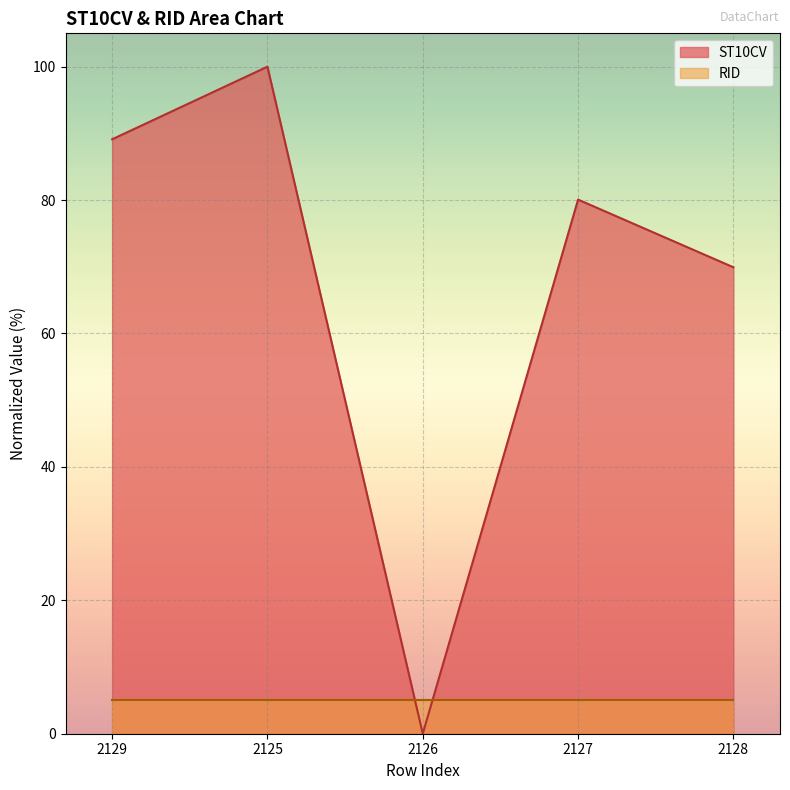

What is the greatest value displayed?

100.0